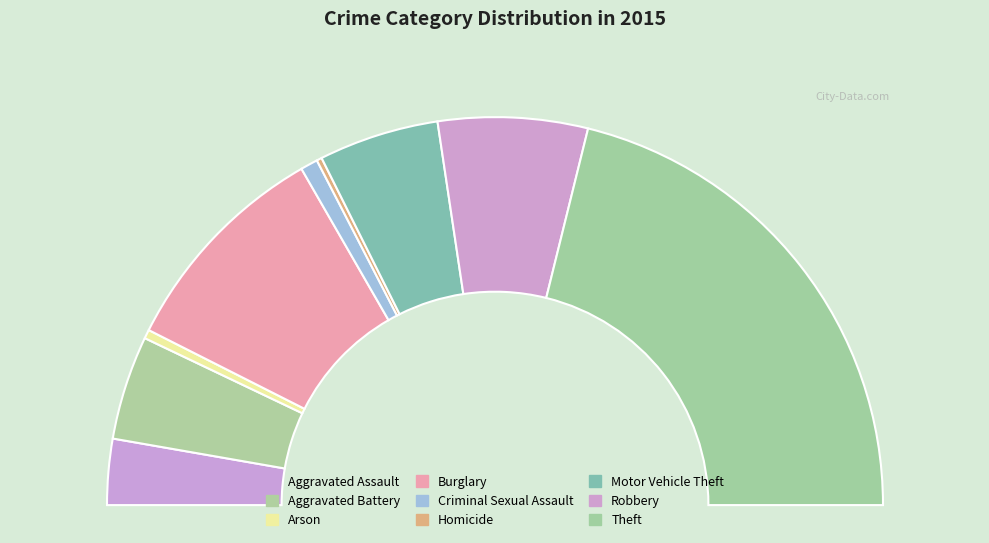

Rank the categories by value from lowest to highest.

Homicide, Arson, Criminal Sexual Assault, Aggravated Assault, Aggravated Battery, Motor Vehicle Theft, Robbery, Burglary, Theft